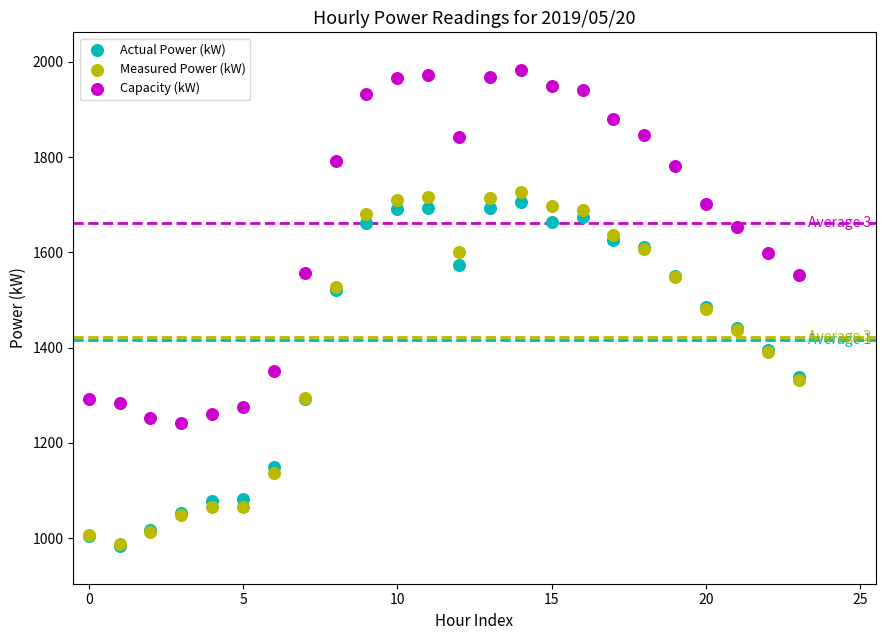

What are all the series names shown in the legend?

Actual Power (kW), Measured Power (kW), Capacity (kW)